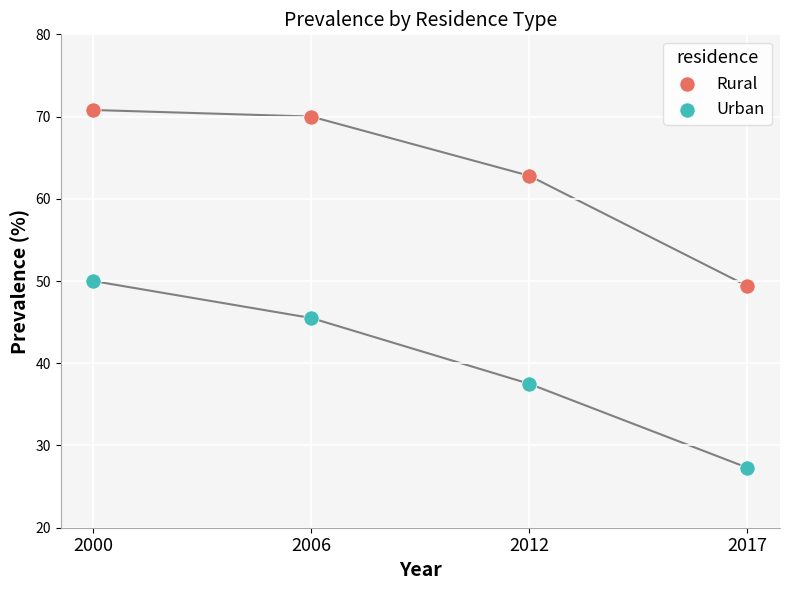

Across all data points, what is the average Y value?

51.7